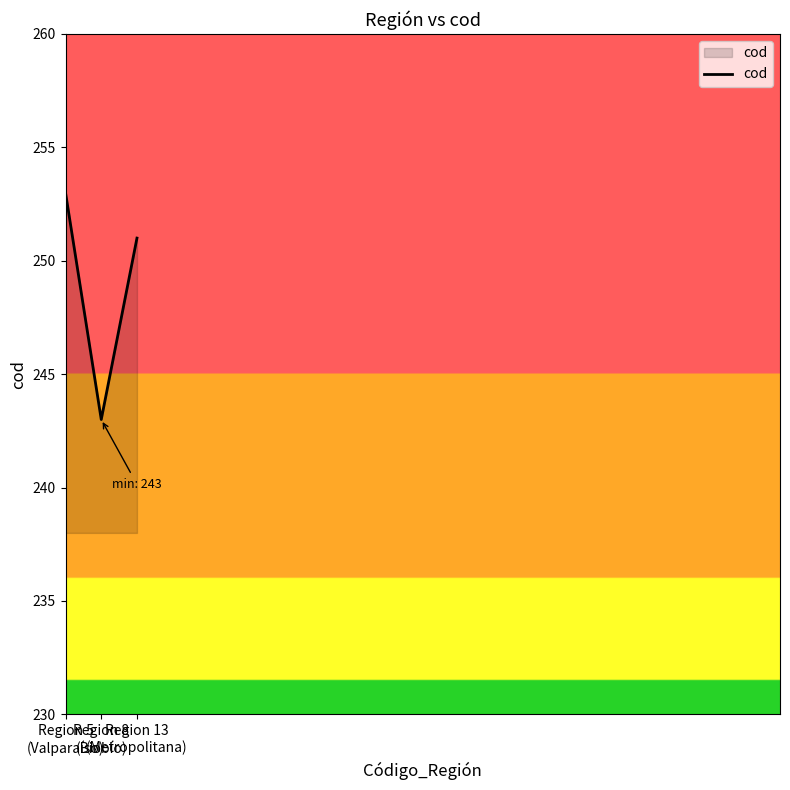

What is the sum of all values?

747